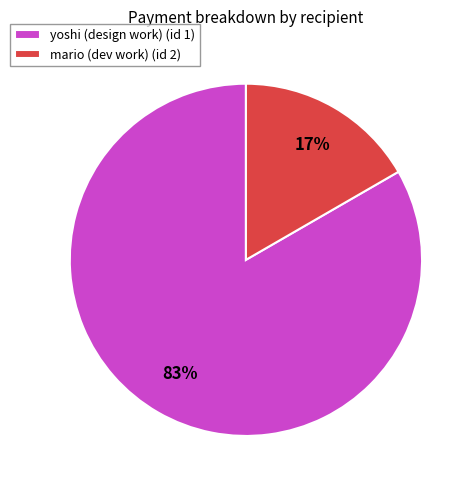

To the nearest percent, what portion does mario (dev work) represent?

17%